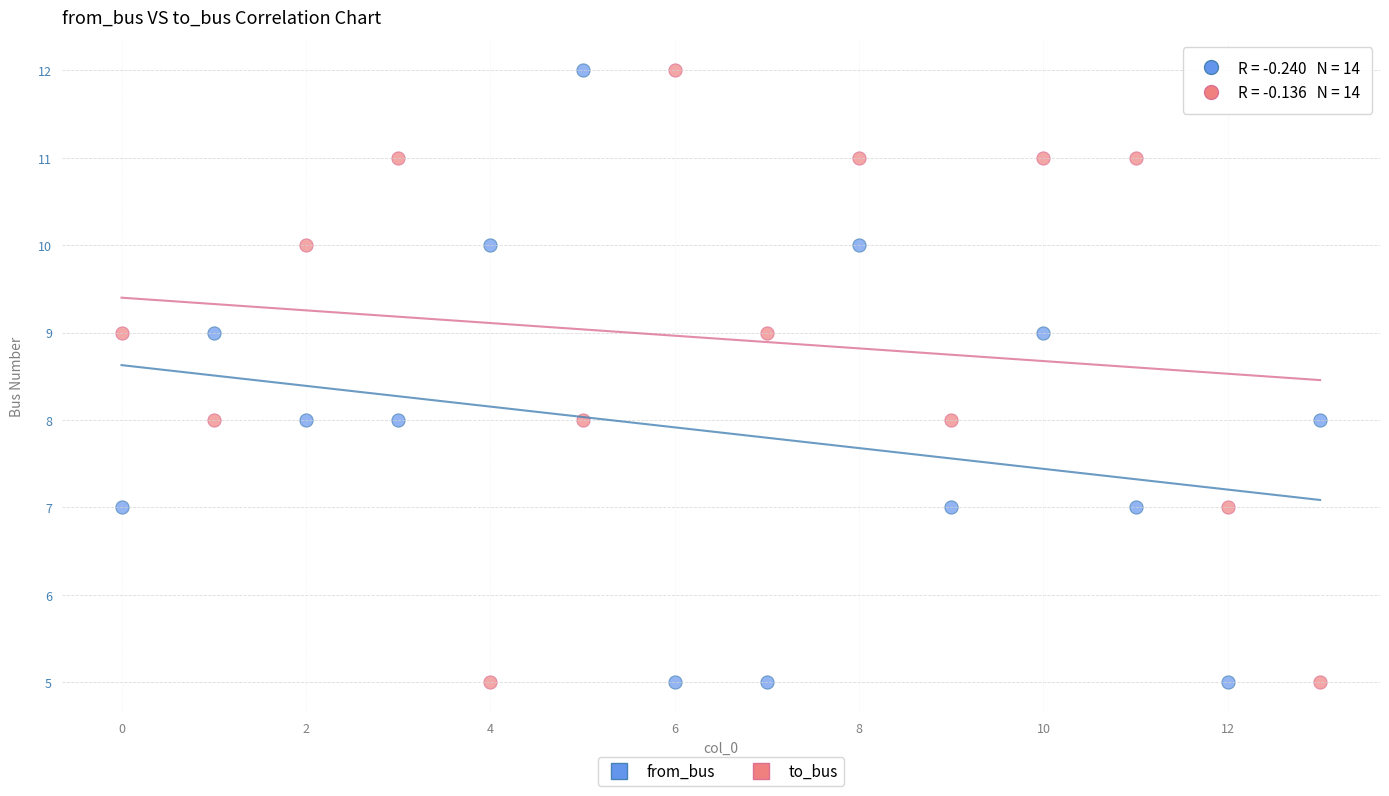

What are all the series names shown in the legend?

from_bus, to_bus